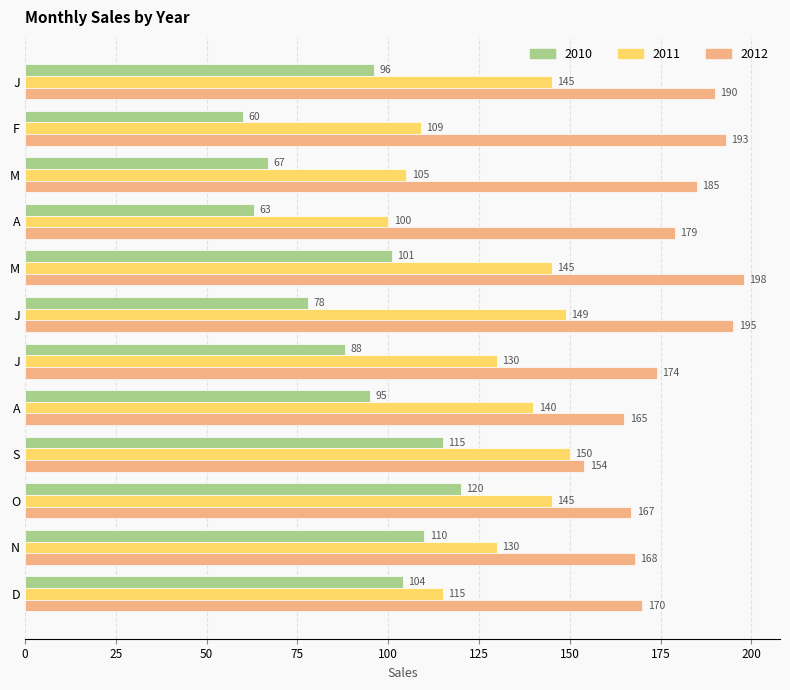

How many series are shown in this chart?

3